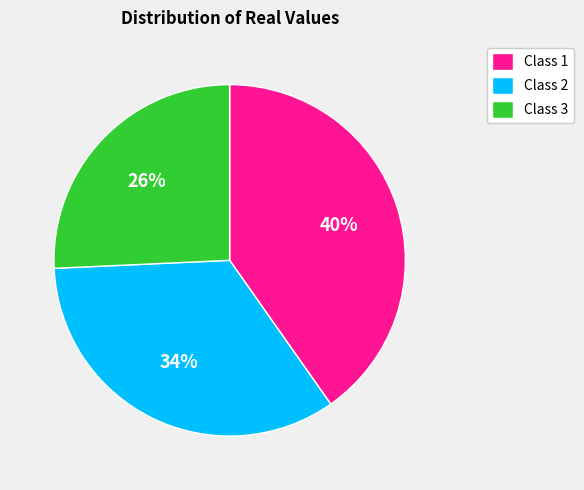

Combined, do Class 1 and Class 3 account for over 50%?

Yes